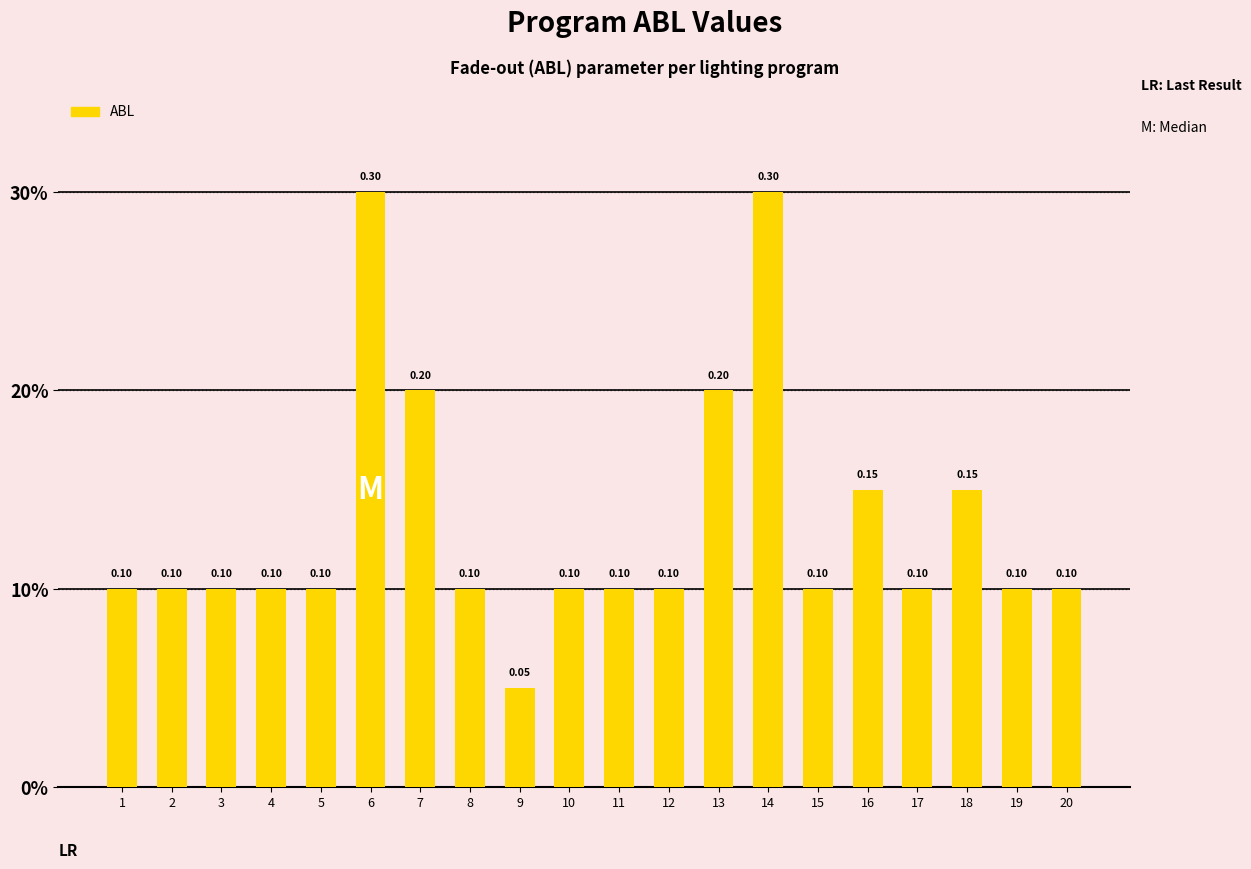

What is the difference between the maximum and minimum values?

0.2